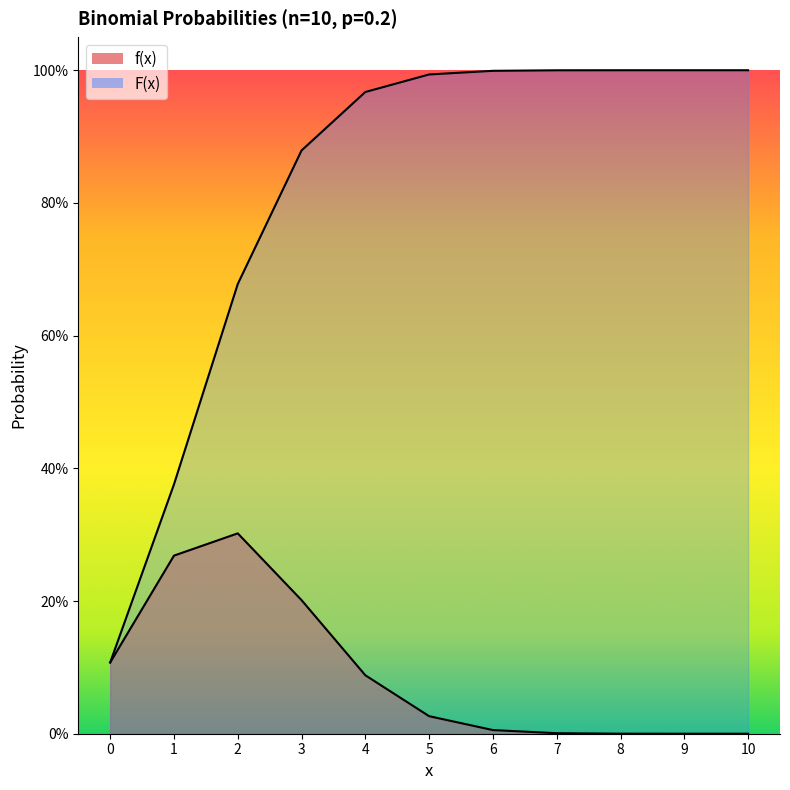

Between 8 and 10, which series saw the biggest shift?

f(x)